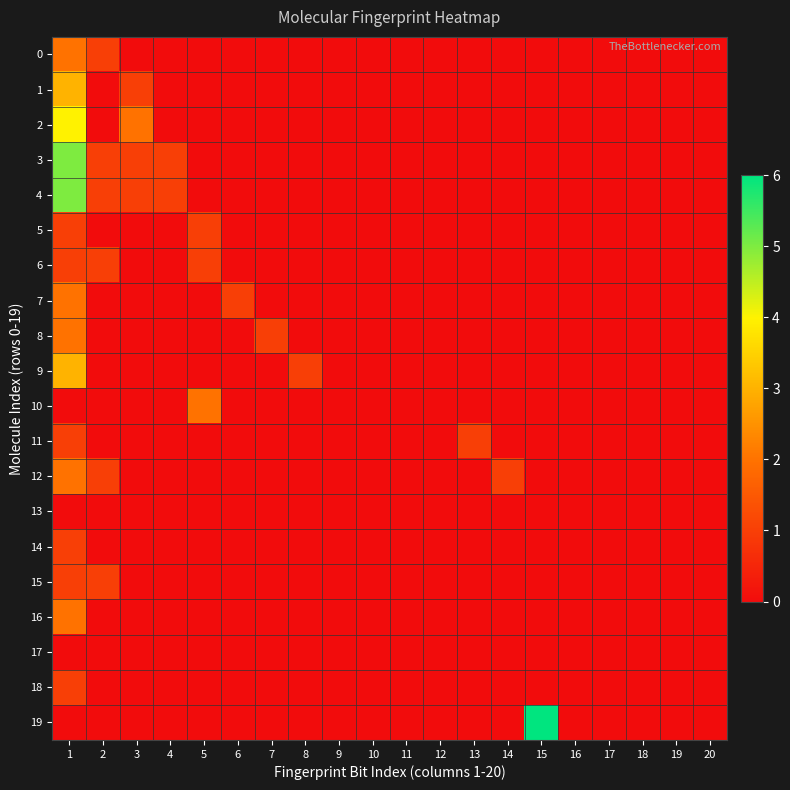

At which category is the sum across all series the highest?

1